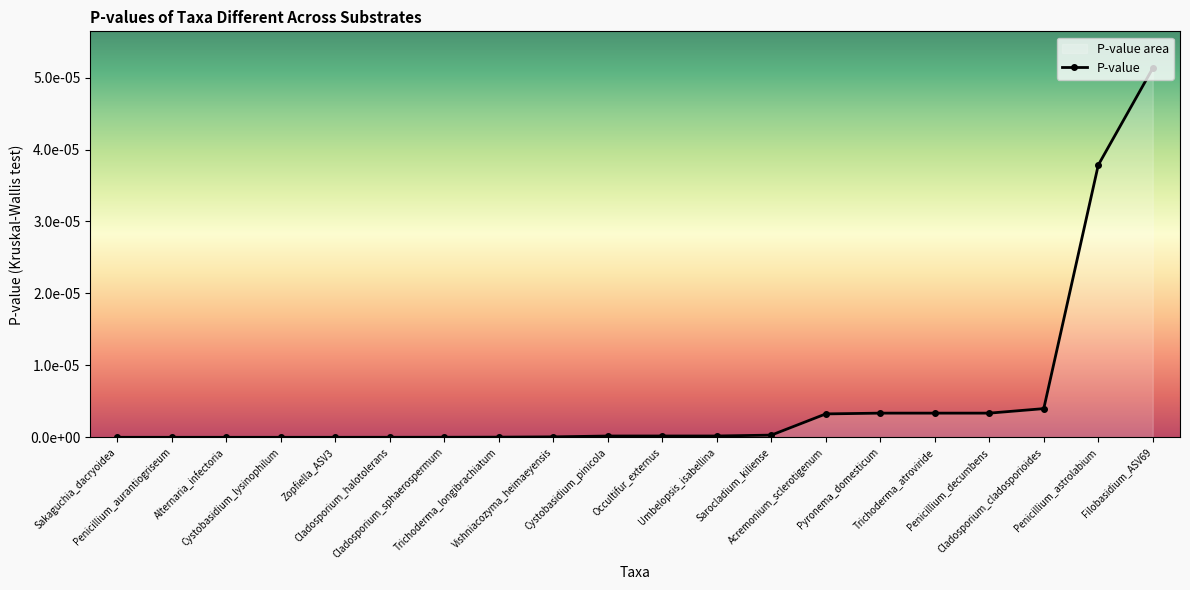

What is the label of the 11th point from the right?

Cystobasidium_pinicola